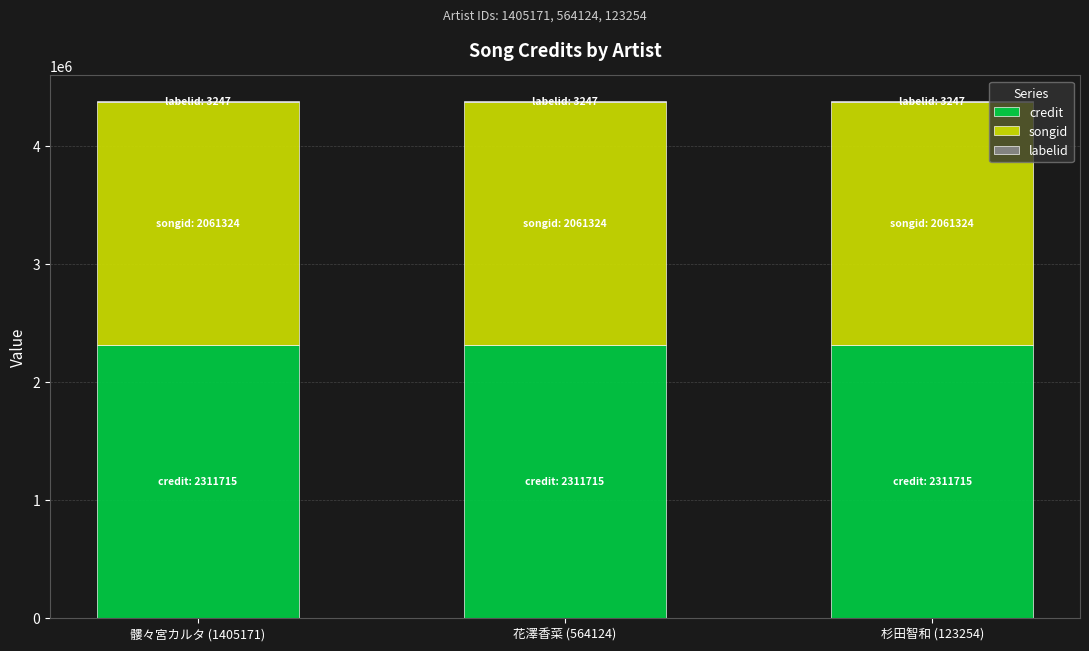

What is the highest value of the credit series?

2311715